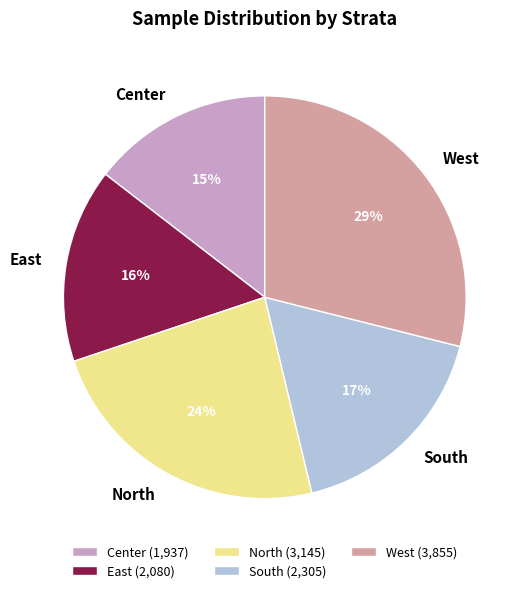

Is it true that South is 28% of the pie?

False